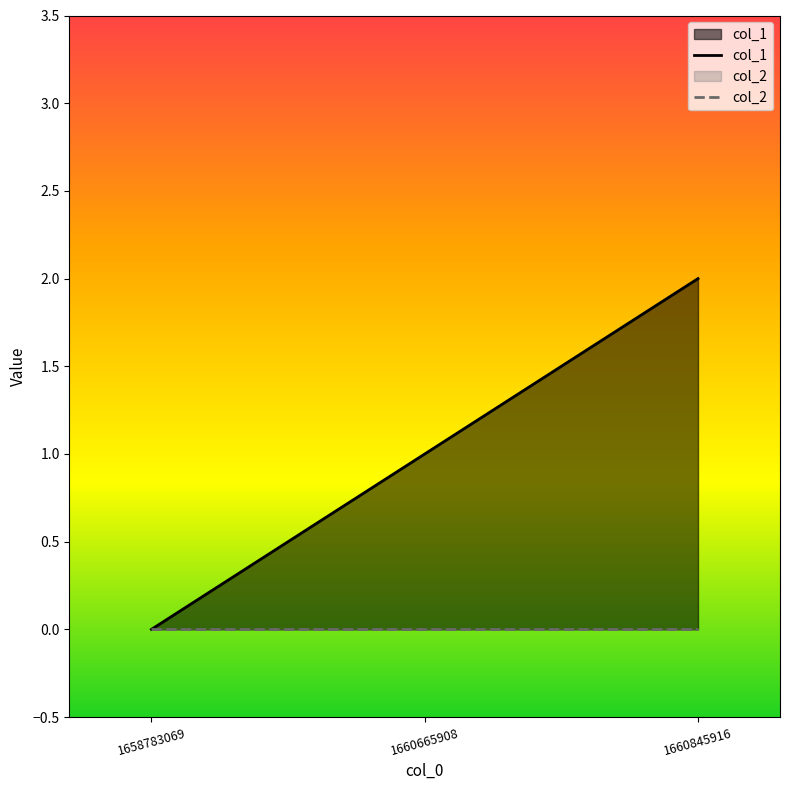

How many lines are shown in the chart?

2